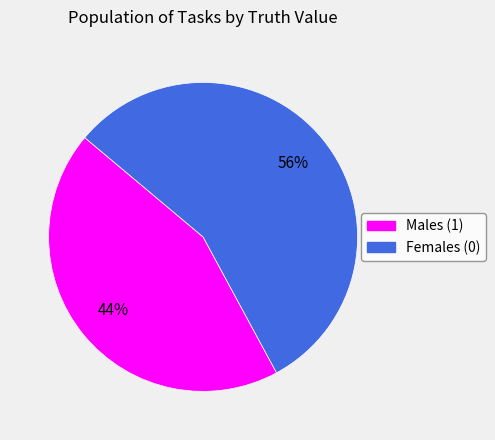

Does any single category account for the majority?

Yes